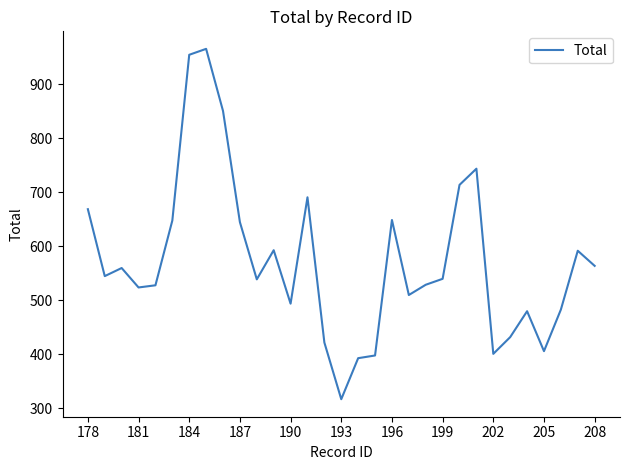

What is the difference between the maximum and minimum values?

649